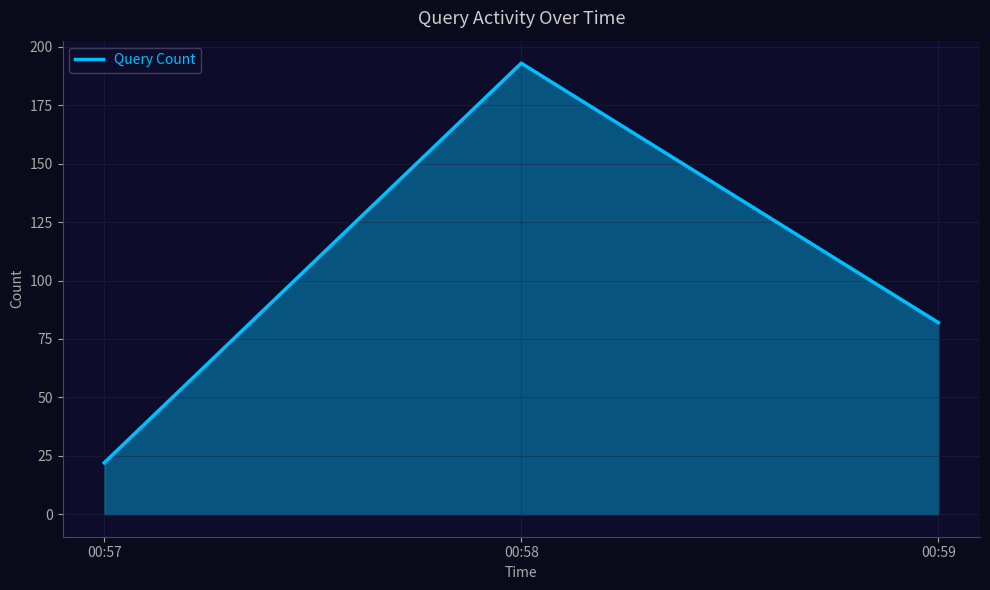

What is the difference between the maximum and minimum values?

171